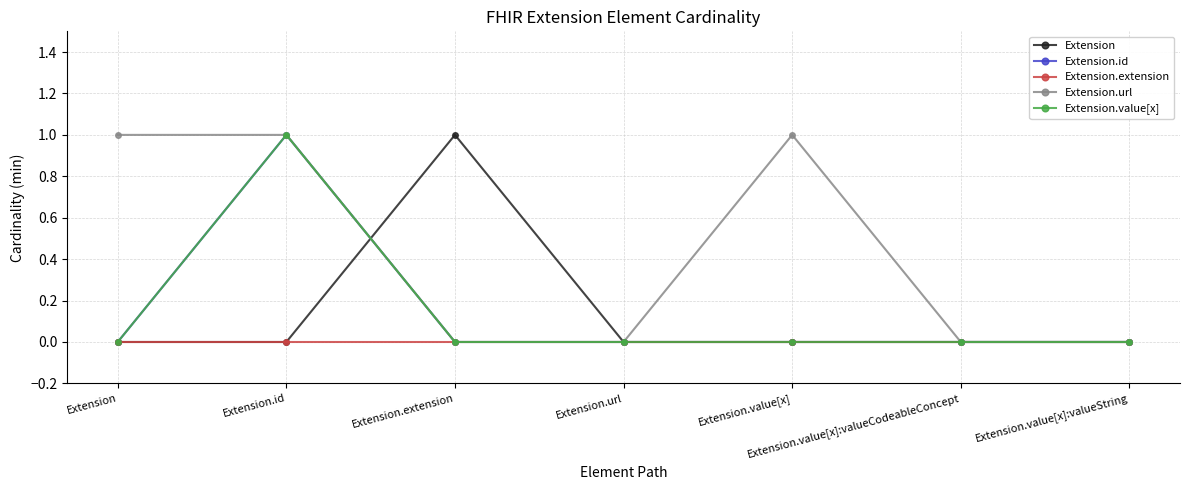

Does the chart have visible grid lines?

Yes